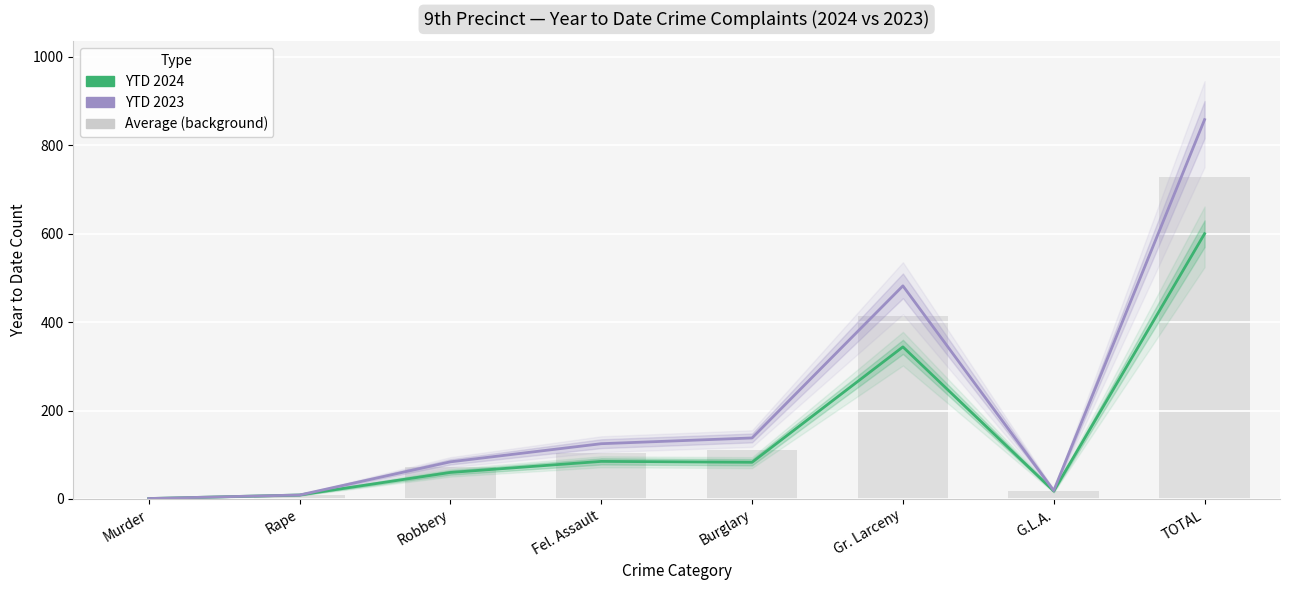

What is the minimum value shown in the chart?

1.0